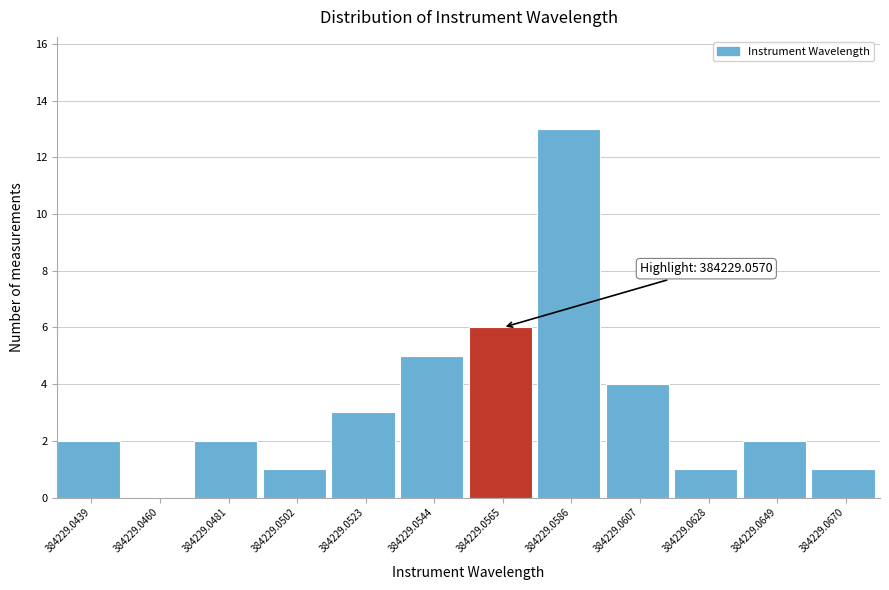

Reading left to right, extract all data points from this chart.

384229.0439=2	384229.0460=0	384229.0481=2	384229.0502=1	384229.0523=3	384229.0544=5	384229.0565=6	384229.0586=13	384229.0607=4	384229.0628=1	384229.0649=2	384229.0670=1